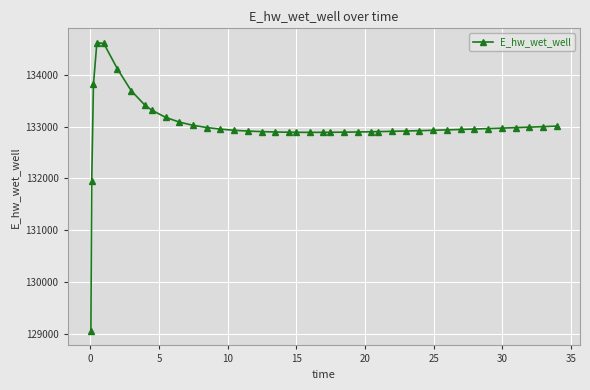

What is the maximum value shown in the chart?

134612.0